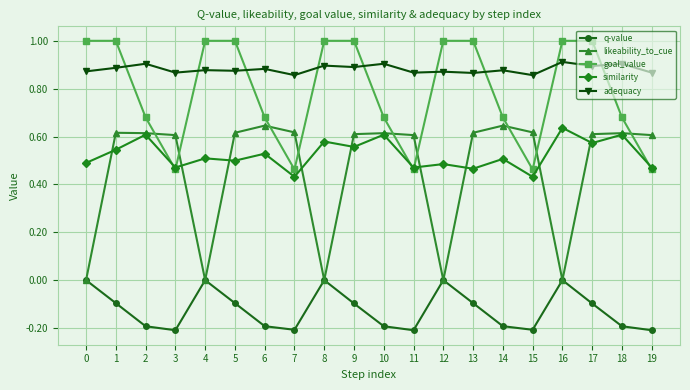

Which series has the widest spread of values?

likeability_to_cue